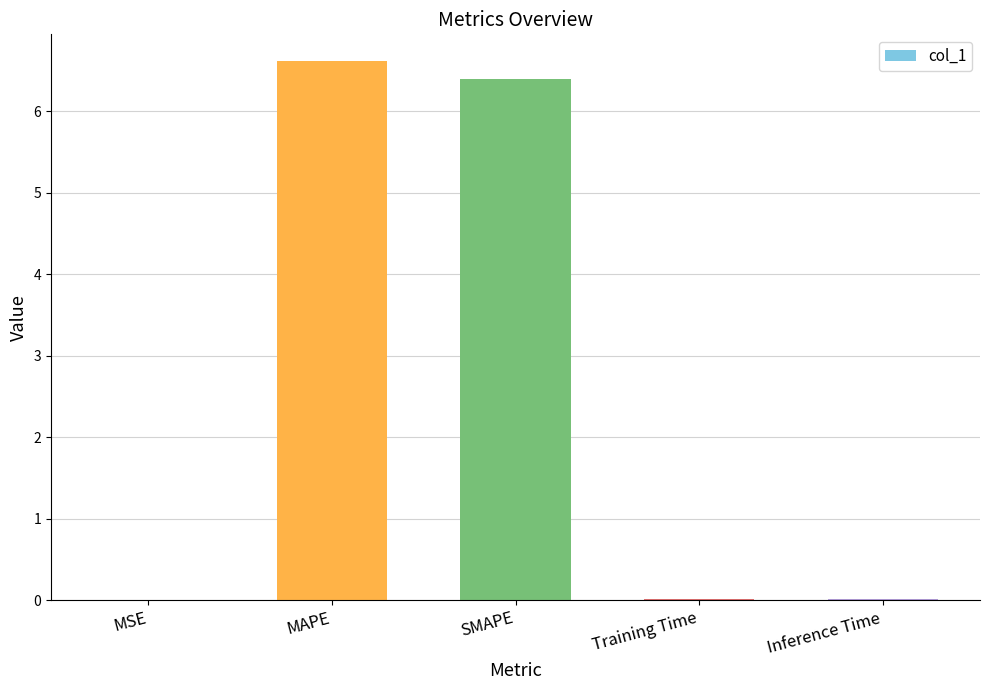

The chart shows a value of 4.6 at MAPE. True or false?

False